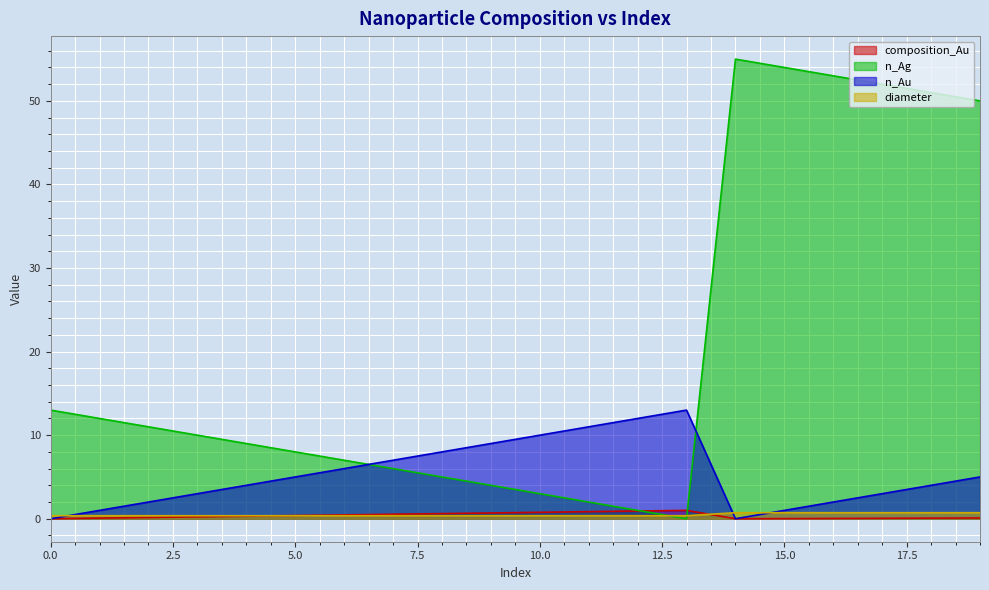

Which series changed the most between 0 and 10?

n_Ag